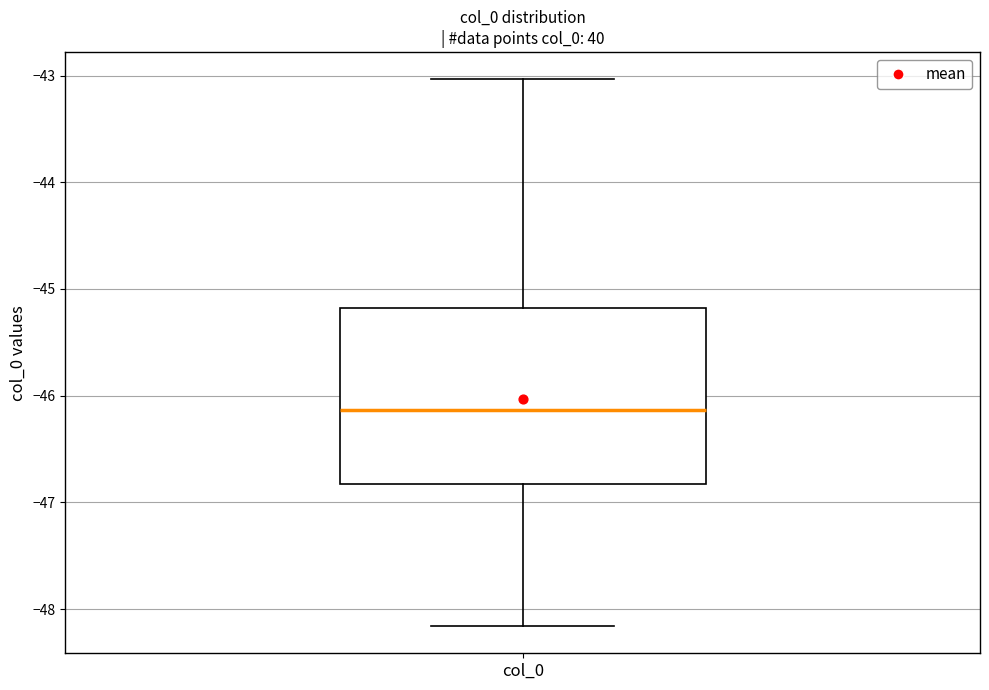

Read this box plot against the y-axis: the position of the median line, the range covered by the box, and the ends of both whiskers. The values are not printed on the chart, so give them approximately, as read against the axis.

median -46.1, box -46.8 to -45.2, whiskers -48.2 to -43.0